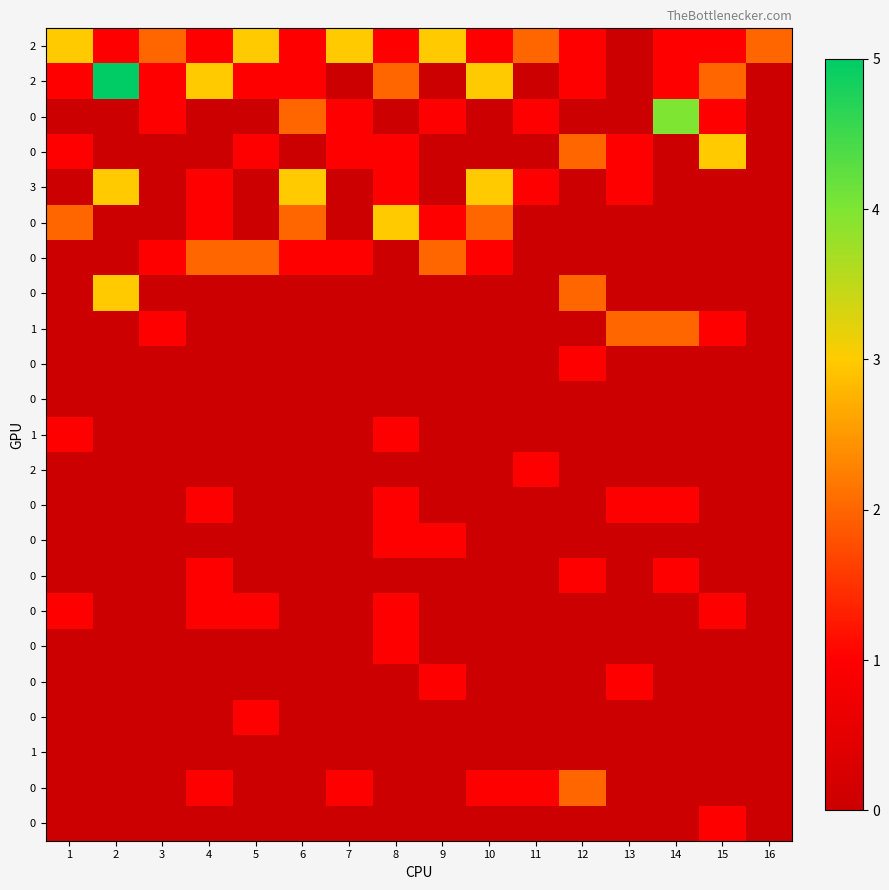

Which label corresponds to the smallest value in the chart?

13